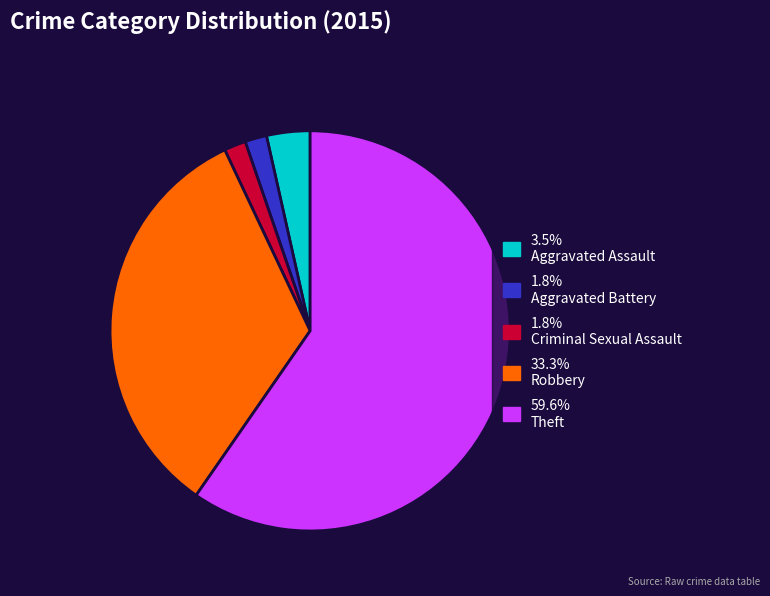

Is there a majority slice in this chart?

Yes